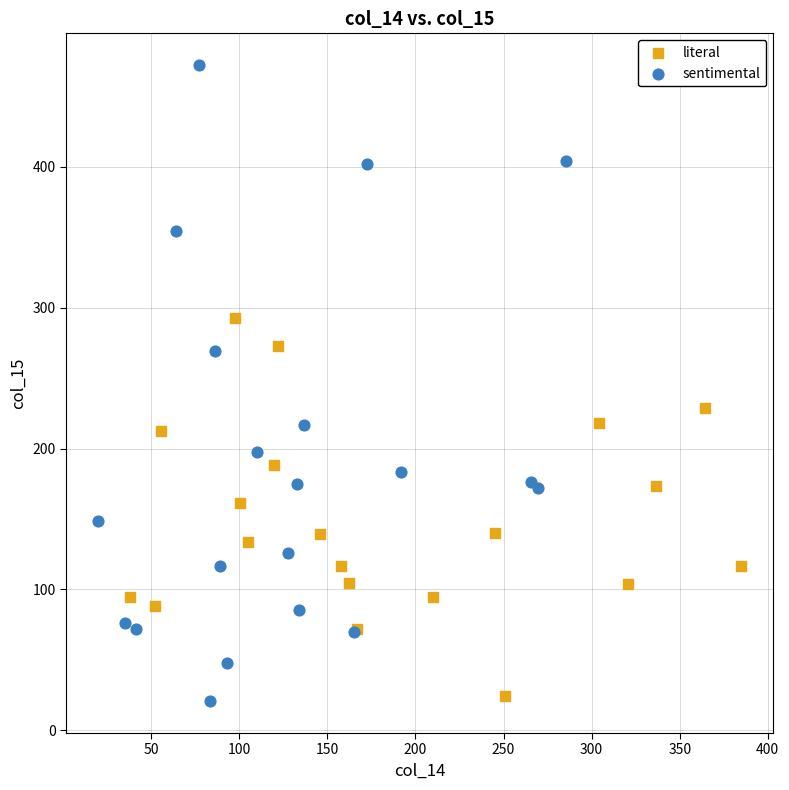

Which series contains the highest Y value?

sentimental